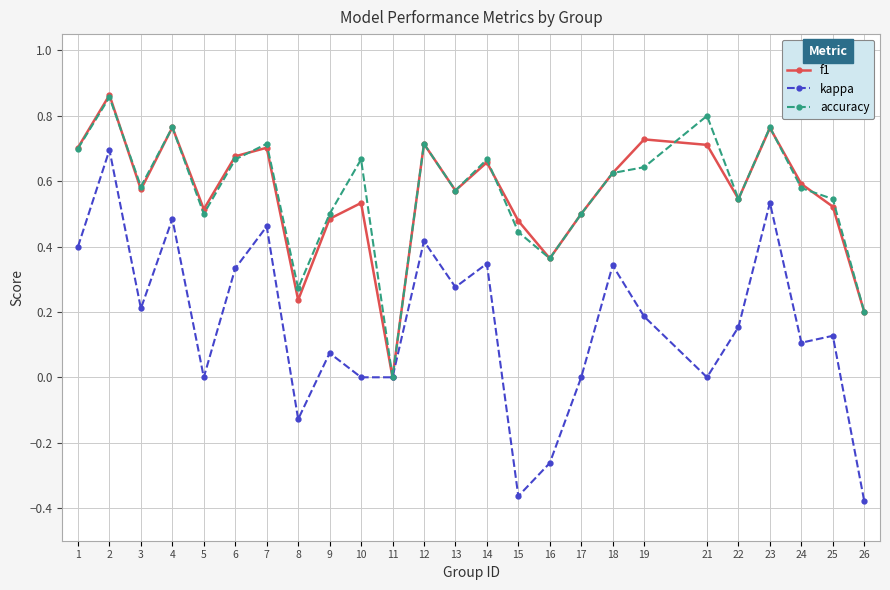

What is the total value across all series at 3?

1.4